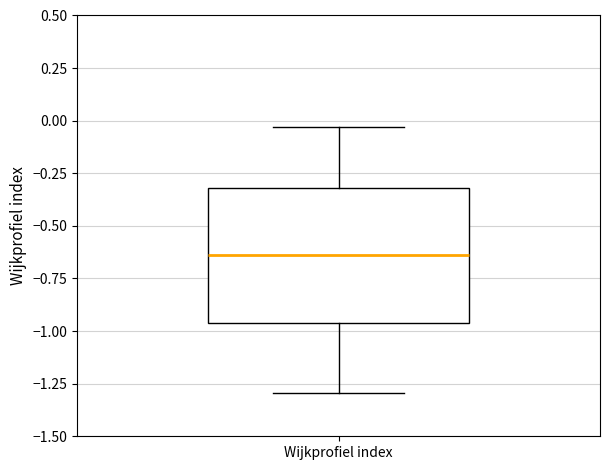

Transcribe this box plot: give where the median line is, the range the box spans, and where the two whiskers end, as read against the y-axis. The values are not printed on the chart, so give them approximately, as read against the axis.

median -0.65, box -0.95 to -0.30, whiskers -1.30 to -0.05